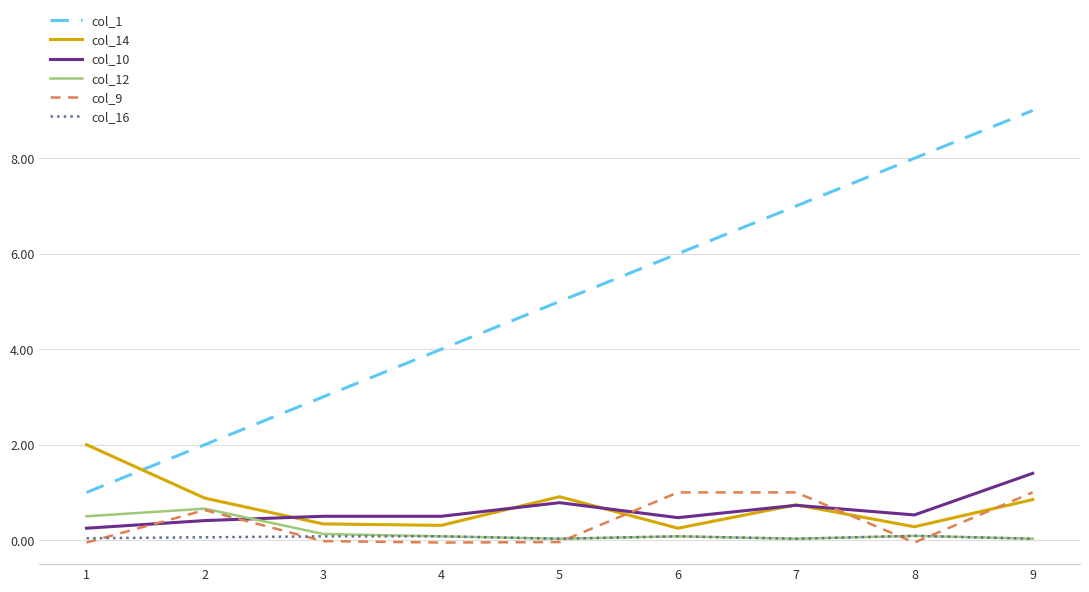

Where is col_1 nearest to the value 5?

5